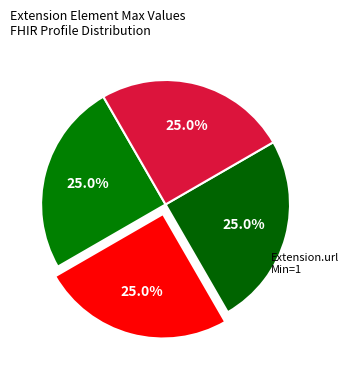

Rank the categories by value from highest to lowest.

Extension.url, Extension, Extension.id, Extension.value[x]